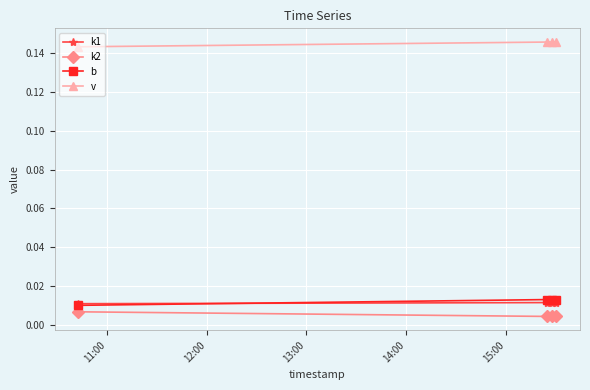

What are all the series names shown in the legend?

k1, k2, b, v